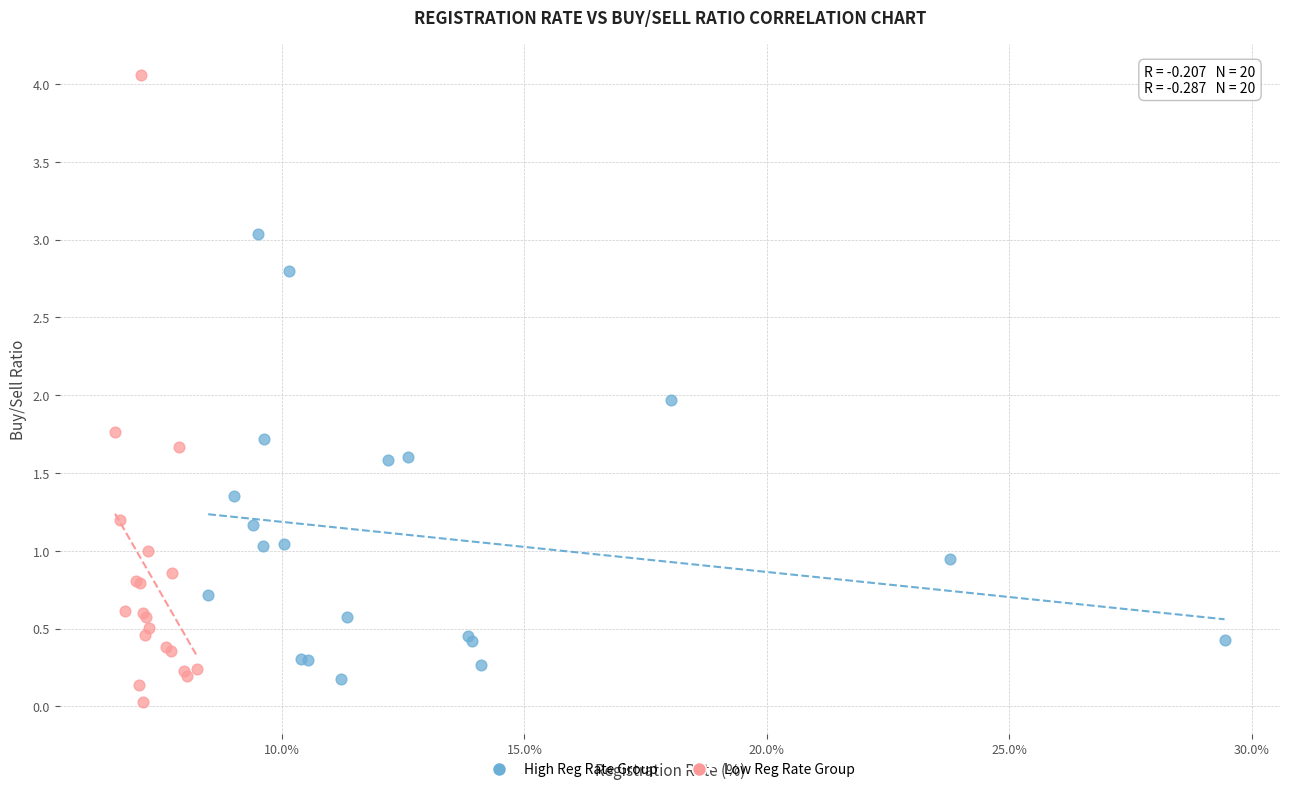

Which series has the widest spread of Y values?

Low Reg Rate Group